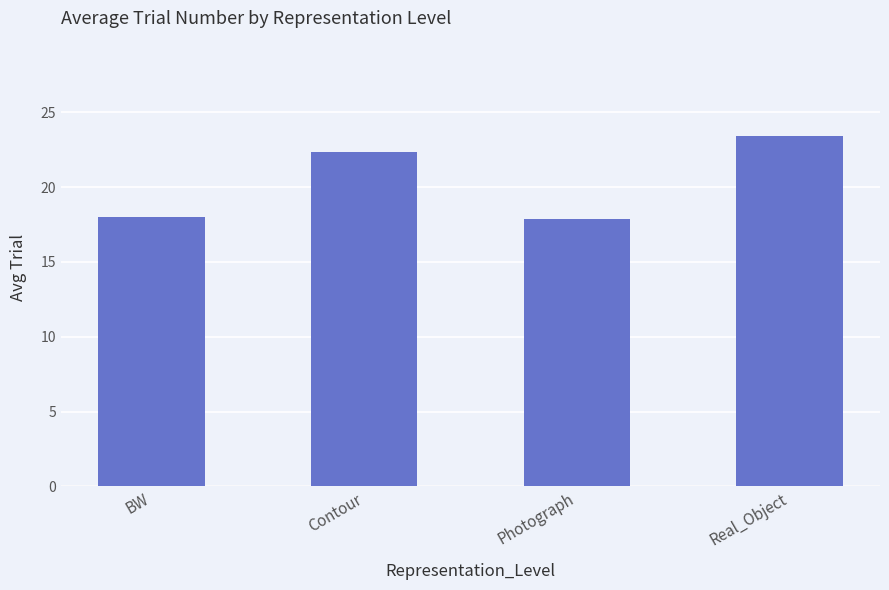

The chart shows a value of 10.3 at Photograph. True or false?

False